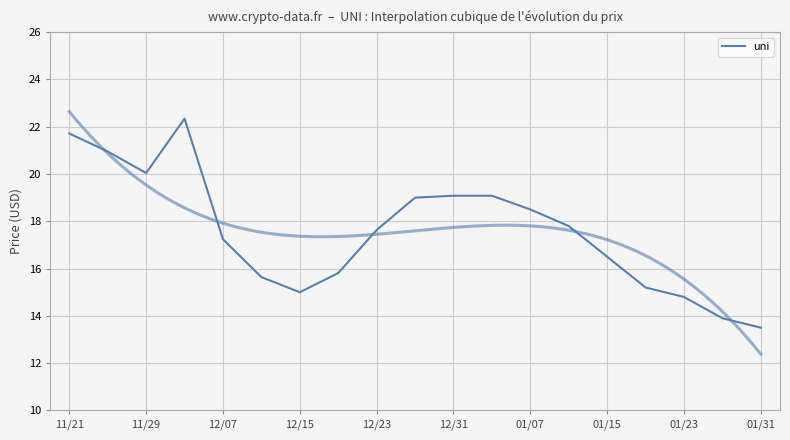

Is it true that the value at 13 is 17.8?

True